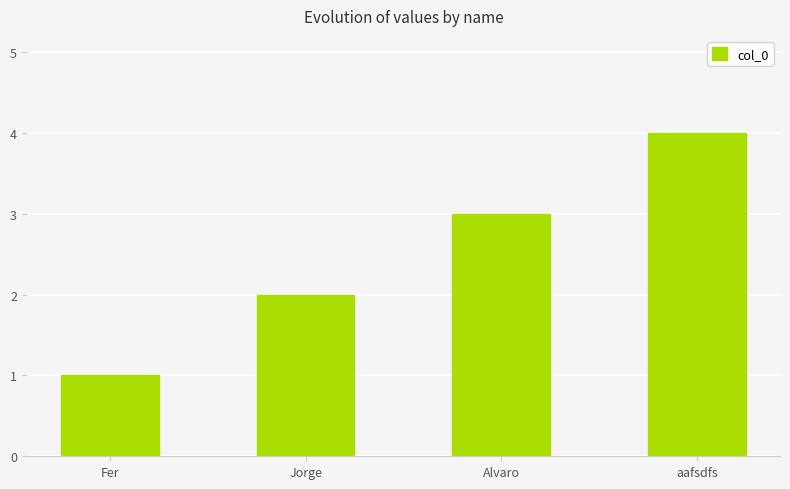

Rank the categories by value from highest to lowest.

aafsdfs, Alvaro, Jorge, Fer